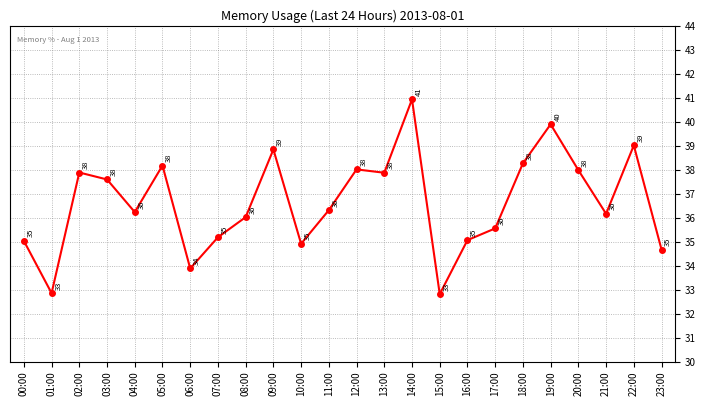

What is the change in value from 01:00 to 03:00?

+4.7